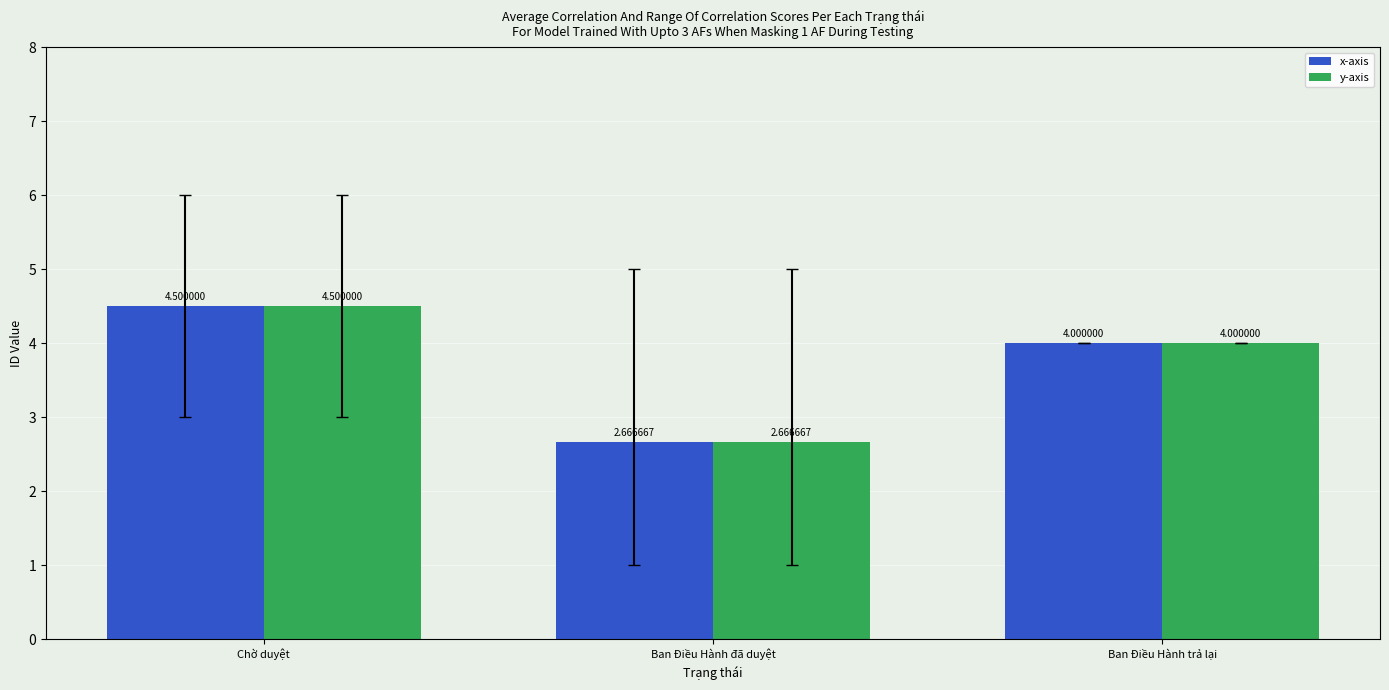

What are all the series names shown in the legend?

x-axis, y-axis